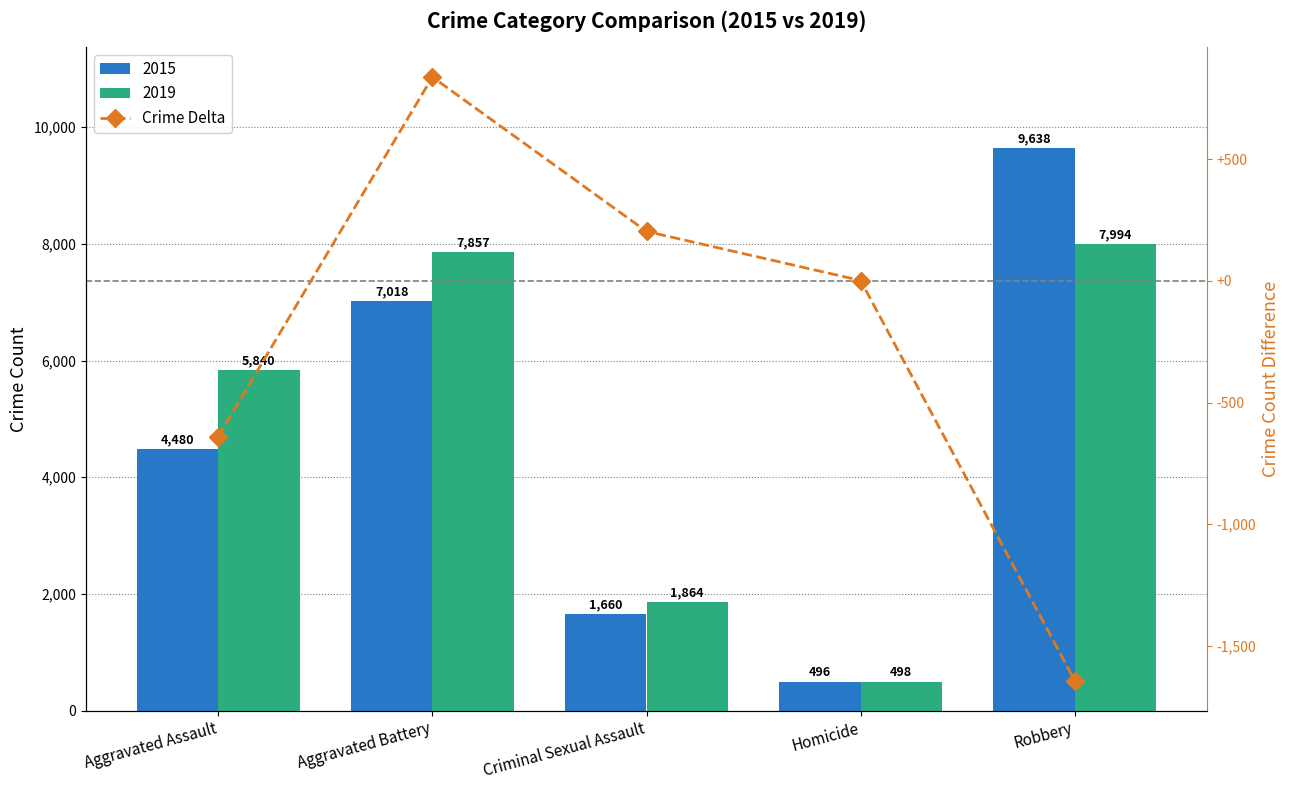

List the labels in order of value, largest first.

Aggravated Battery, Criminal Sexual Assault, Homicide, Aggravated Assault, Robbery